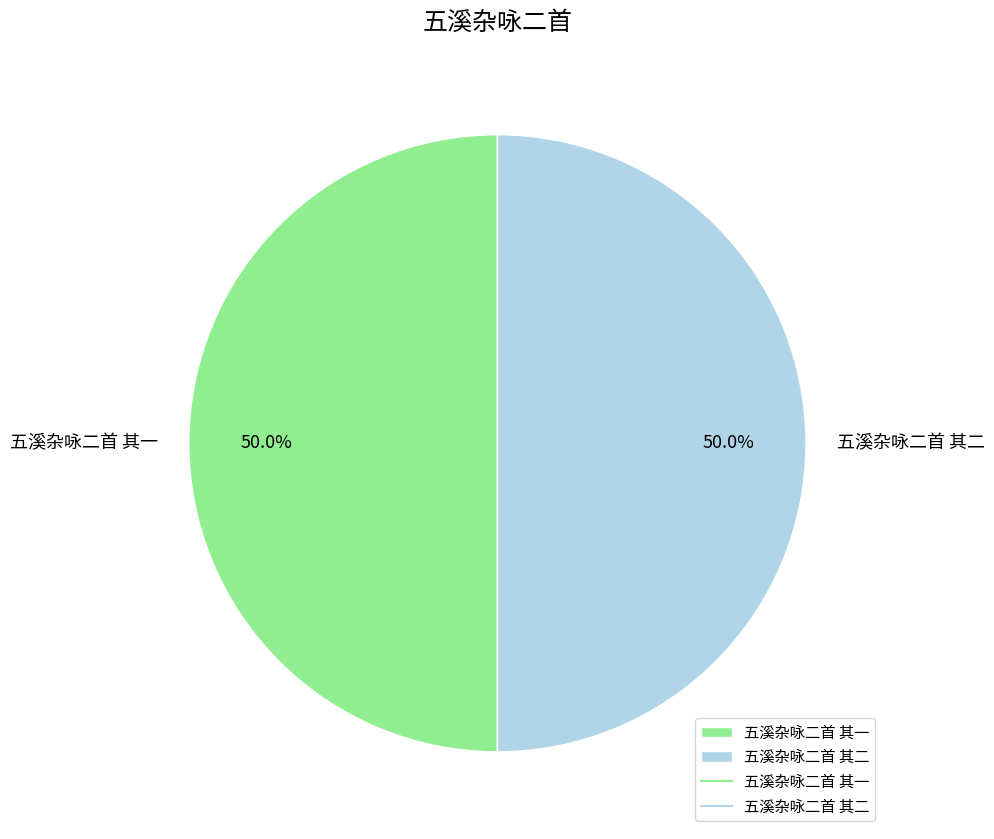

What is the ratio of the value at 五溪杂咏二首 其一 to the value at 五溪杂咏二首 其二?

1.0